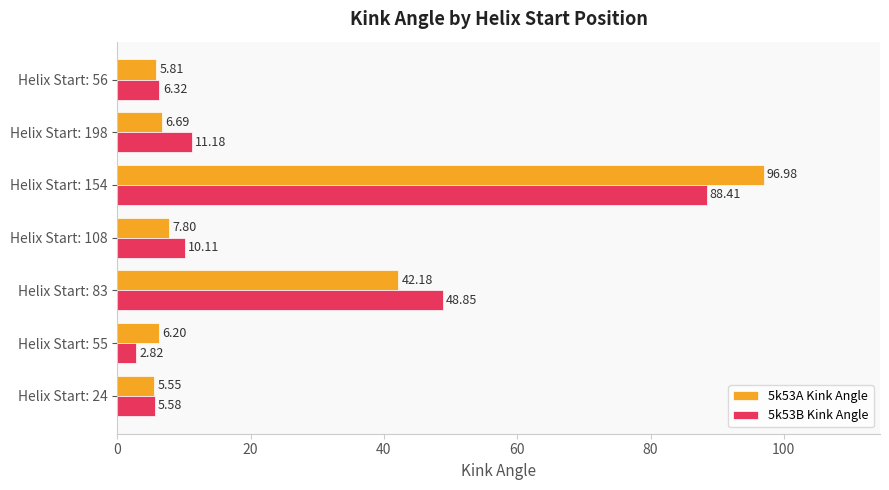

At which category is the sum across all series the highest?

Helix Start: 154